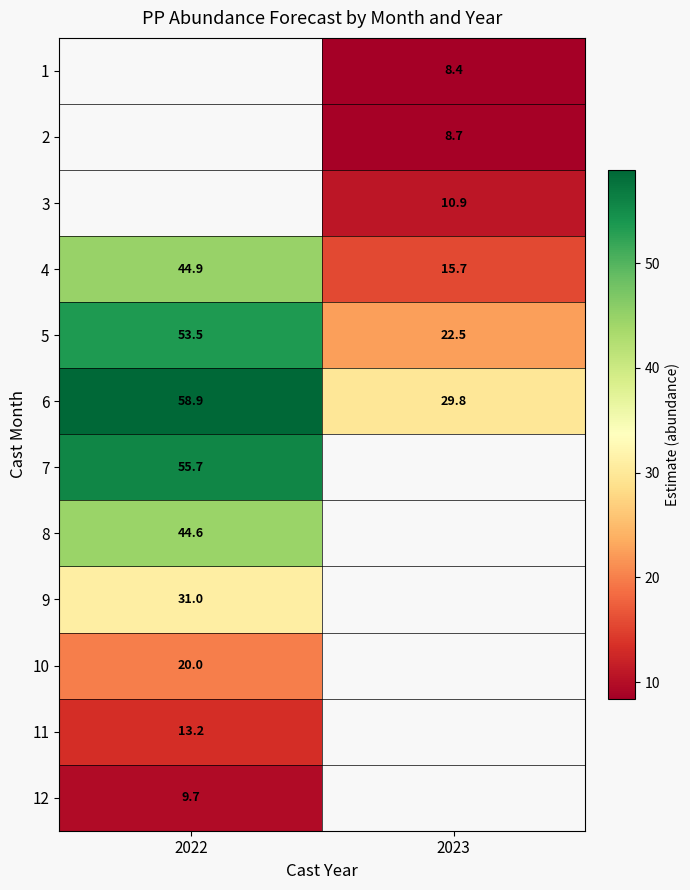

Which has a higher value, 2023 or 2022?

2022